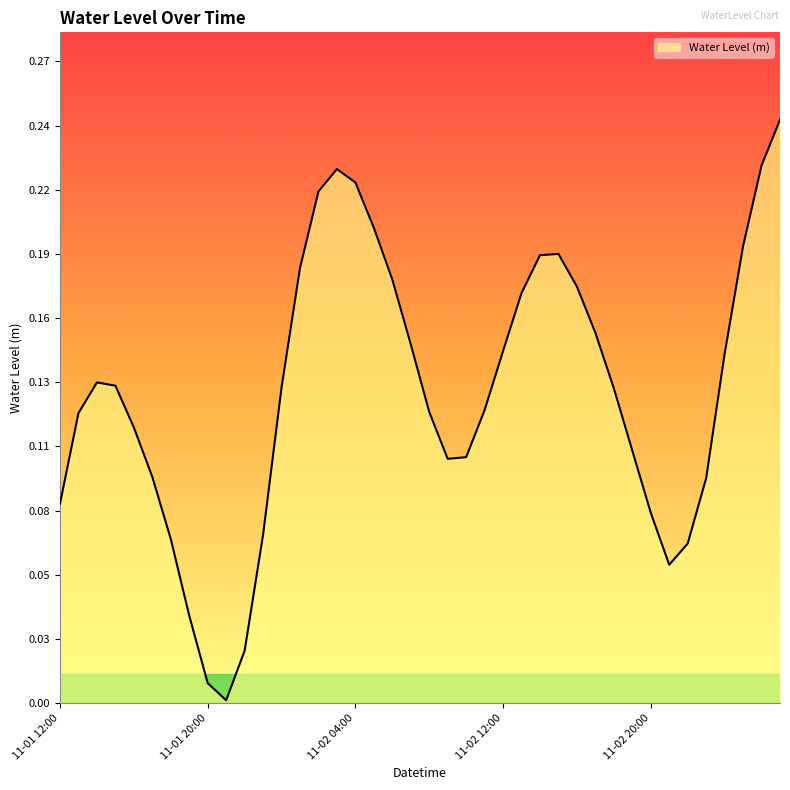

Does the chart display data point markers on the line(s)?

No